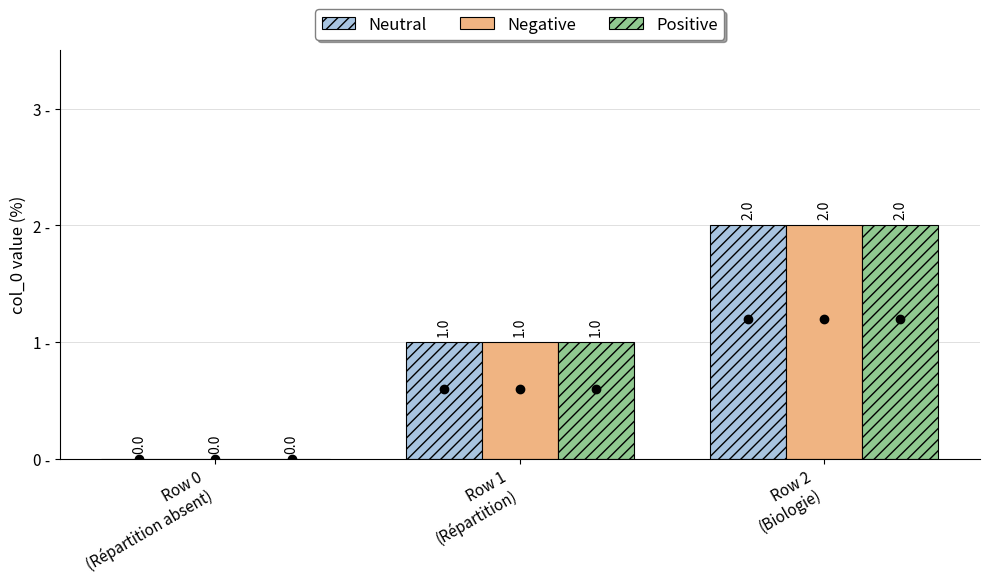

Count the number of categories in the chart.

3